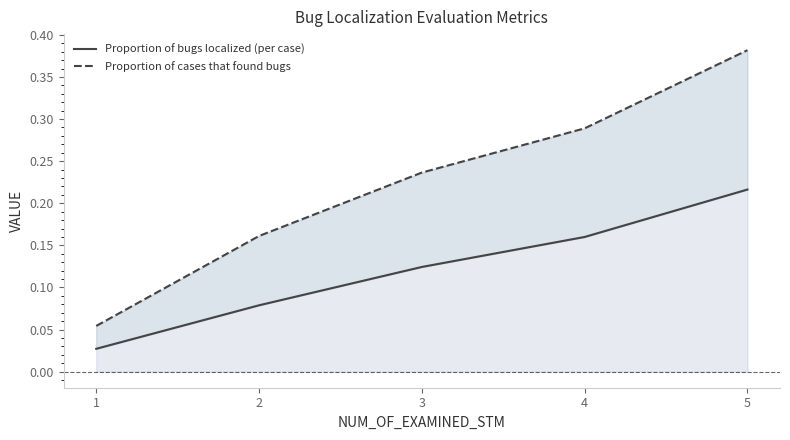

Rank the series by their average value, from highest to lowest.

Proportion of cases that found bugs, Proportion of bugs localized (per case)